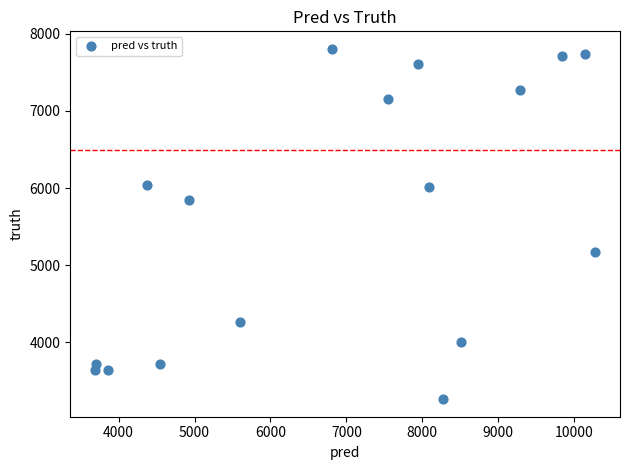

What is the range of Y values (max minus min)?

4546